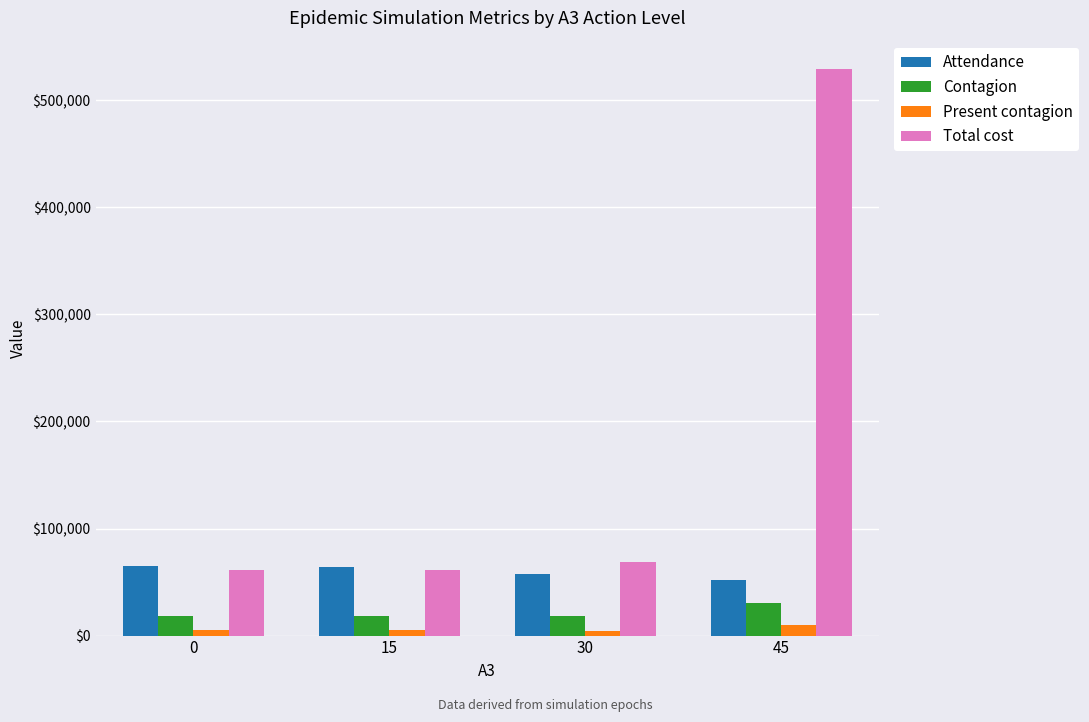

What is the minimum value shown in the chart?

4688